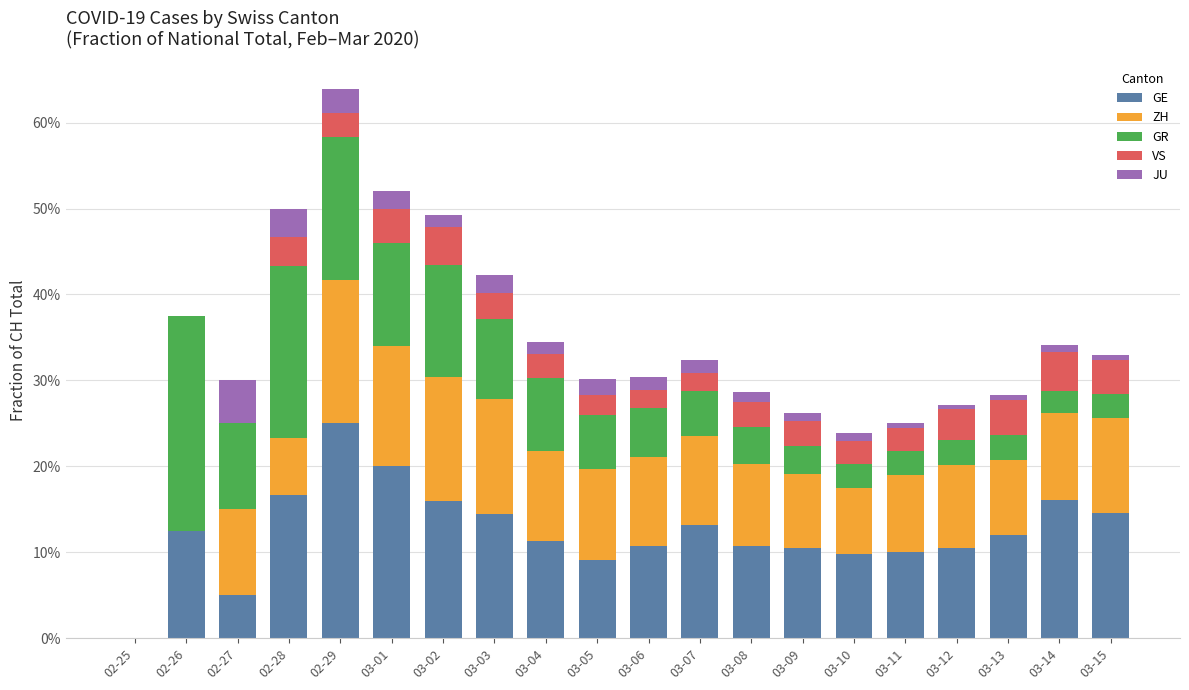

Does the chart contain stacked bars?

Yes